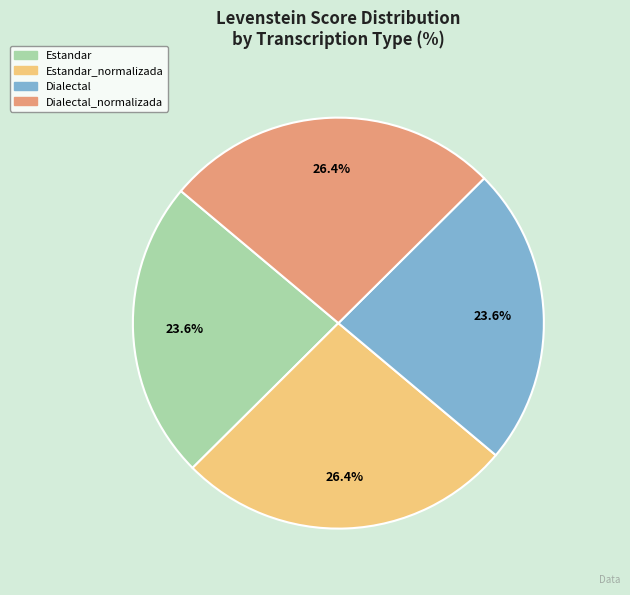

Does any single category account for the majority?

No